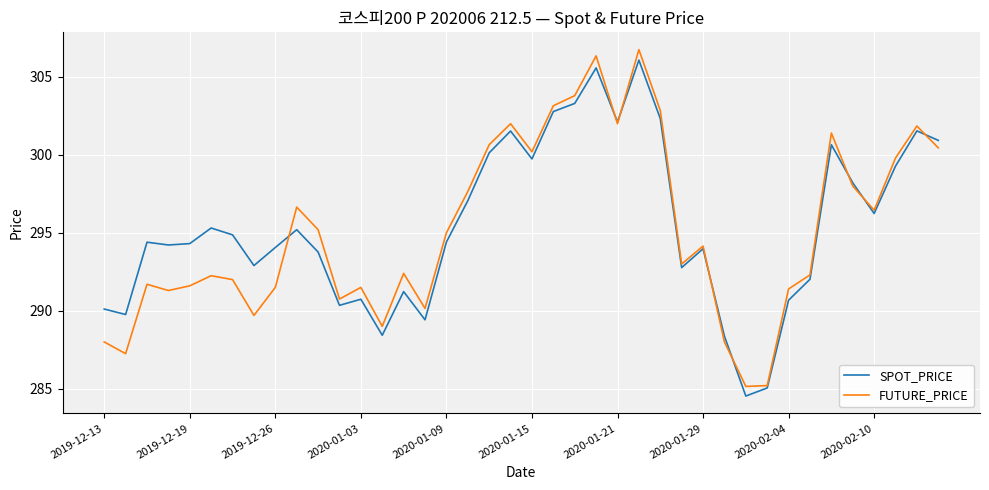

Which series has the widest spread of values?

FUTURE_PRICE